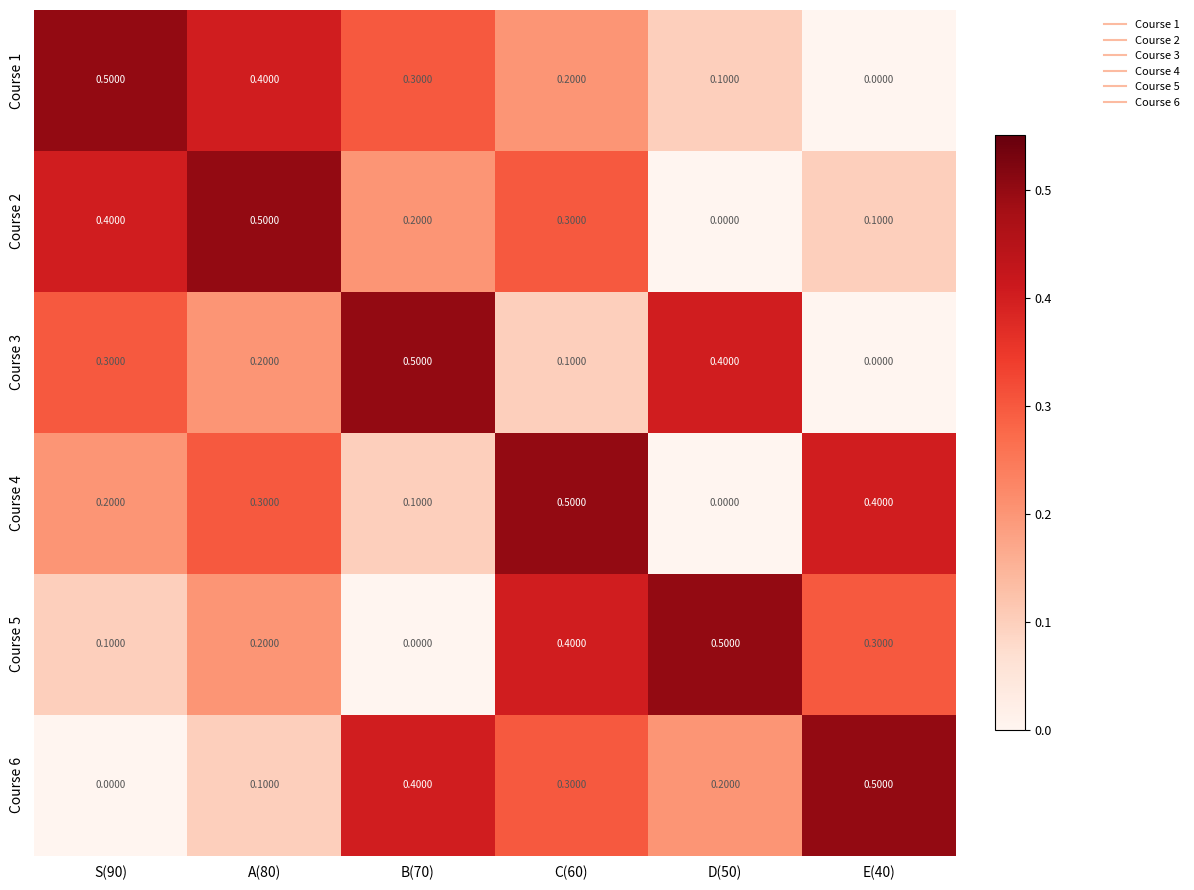

Rank the series at S(90) from highest to lowest value.

Course 1, Course 2, Course 3, Course 4, Course 5, Course 6